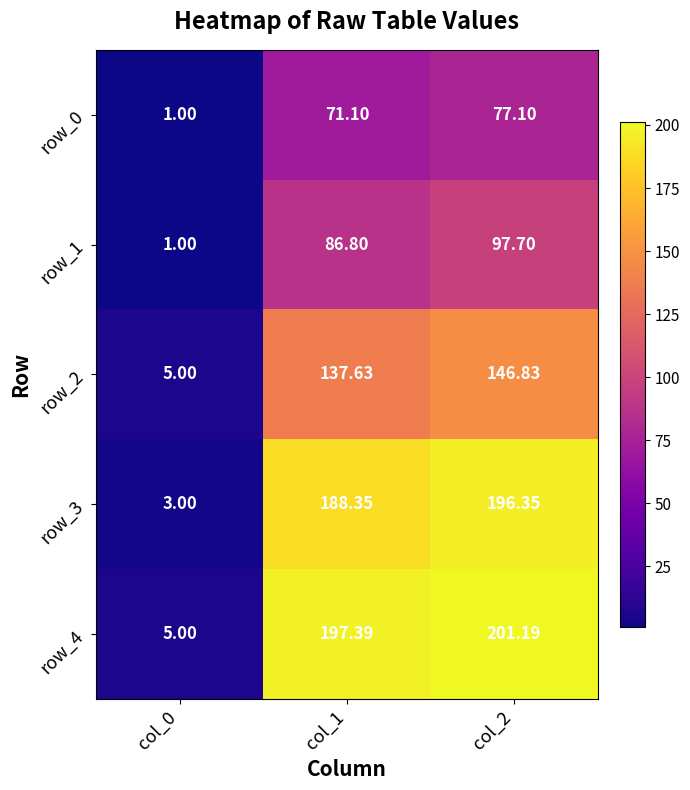

What is the total value across all series at col_1?

681.3